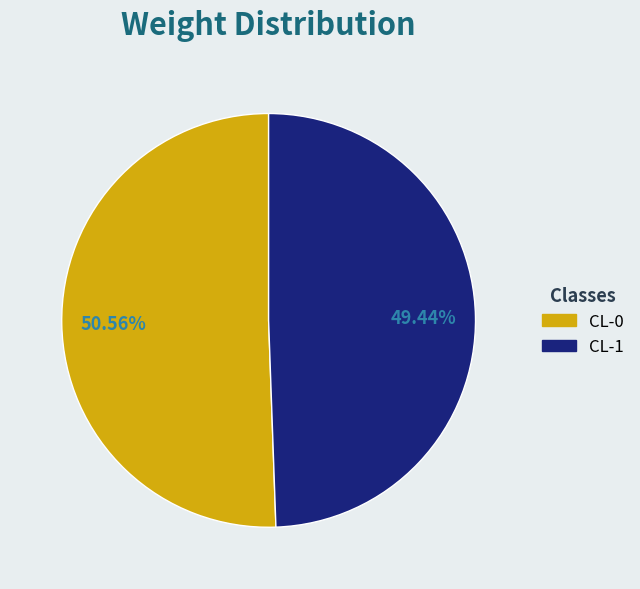

How much of the chart is everything except CL-0?

49.4%